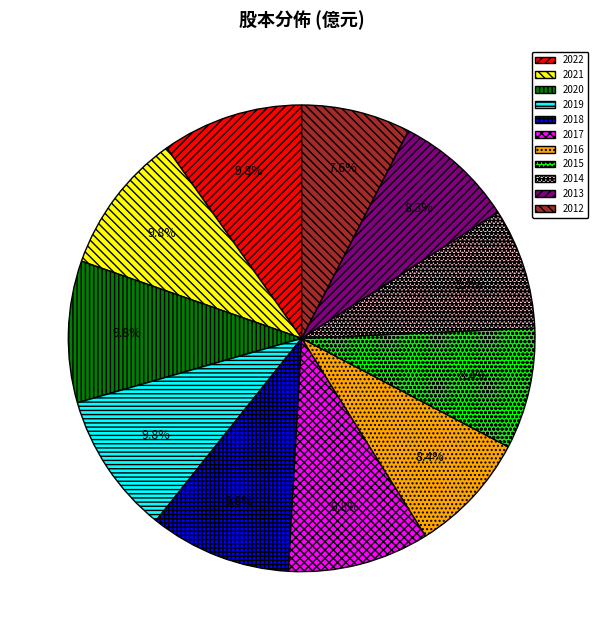

What portion of the pie excludes 2021?

90.2%